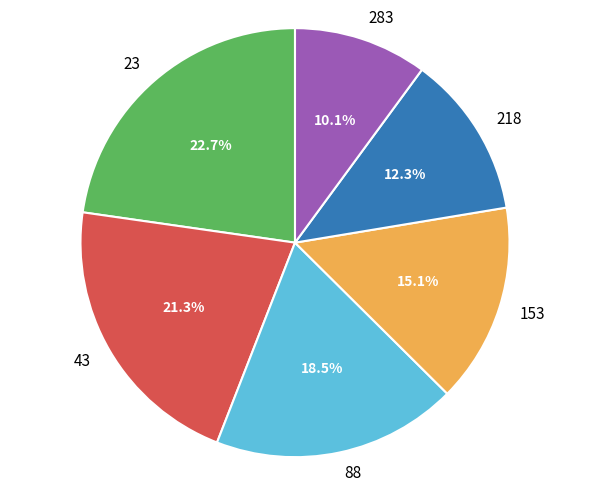

How many slices are in this pie chart?

6